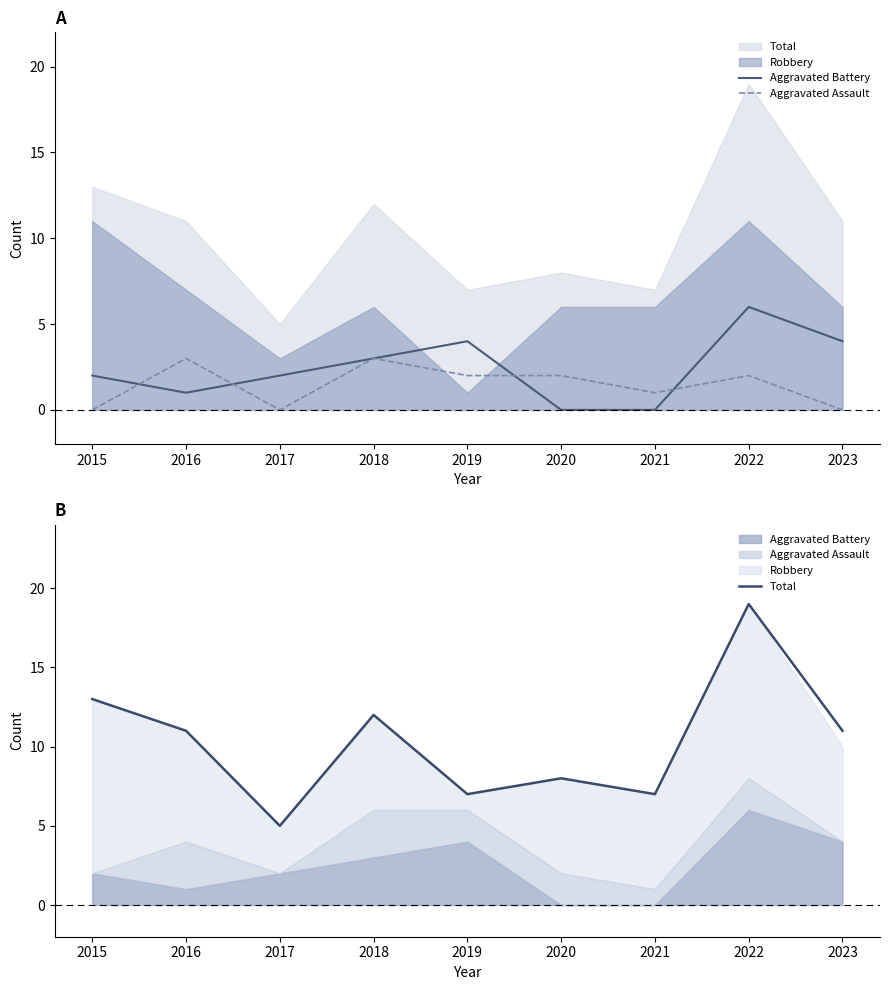

True or false: Aggravated Battery and Total intersect in this chart.

False